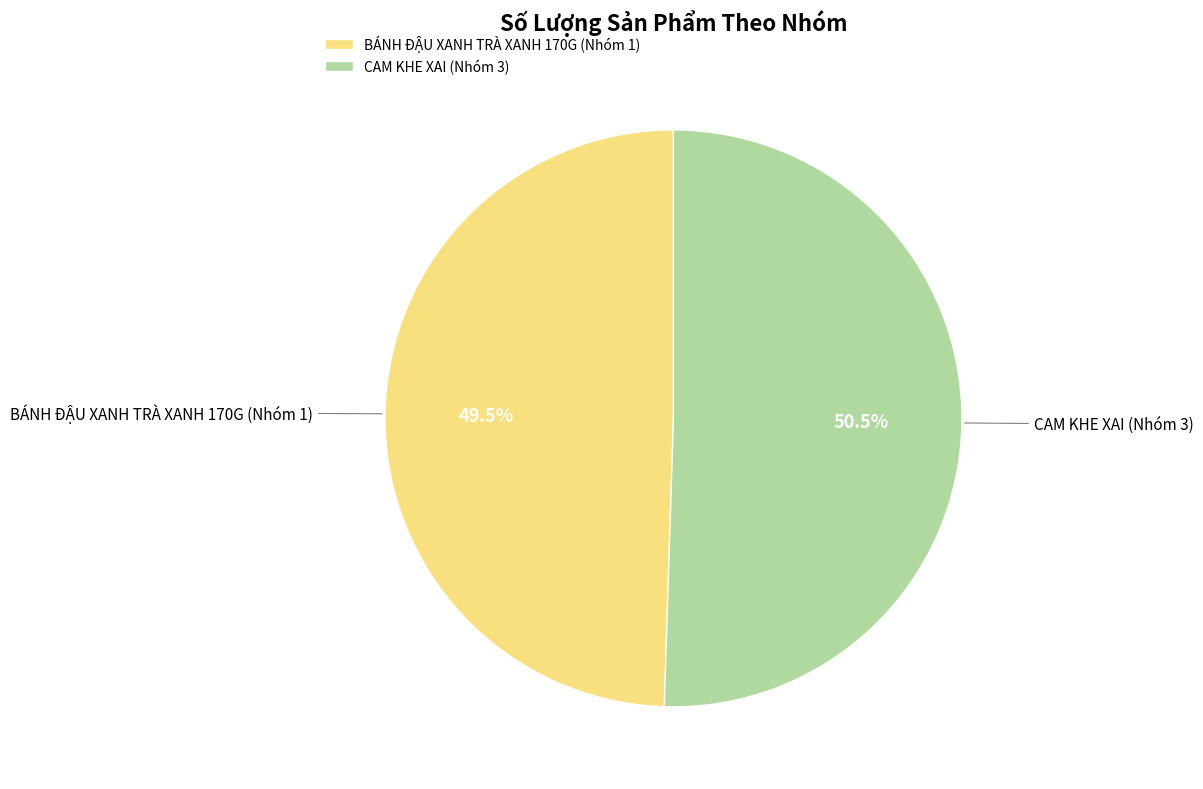

Does BÁNH ĐẬU XANH TRÀ XANH 170G (Nhóm 1) represent more than half of the total?

No